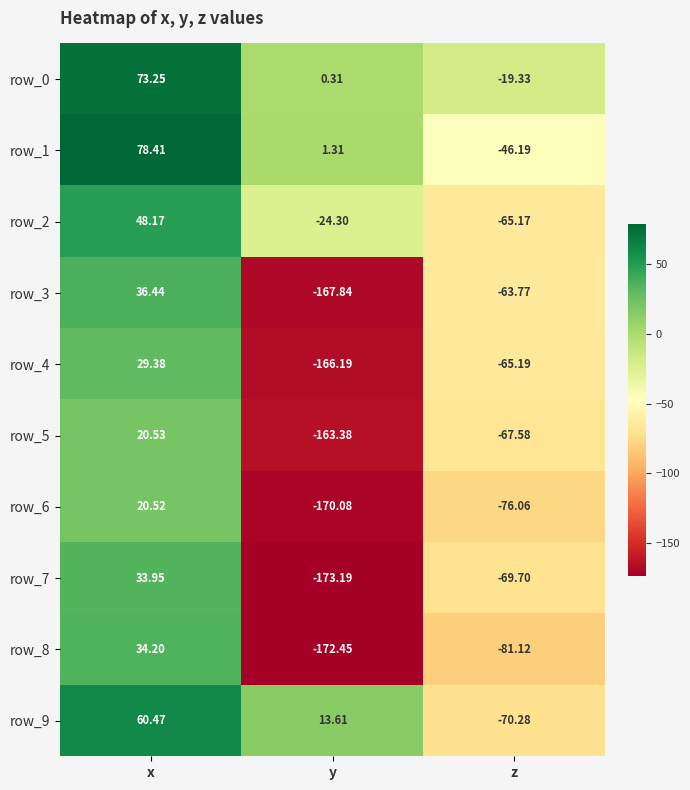

At which category is the sum across all series the highest?

x